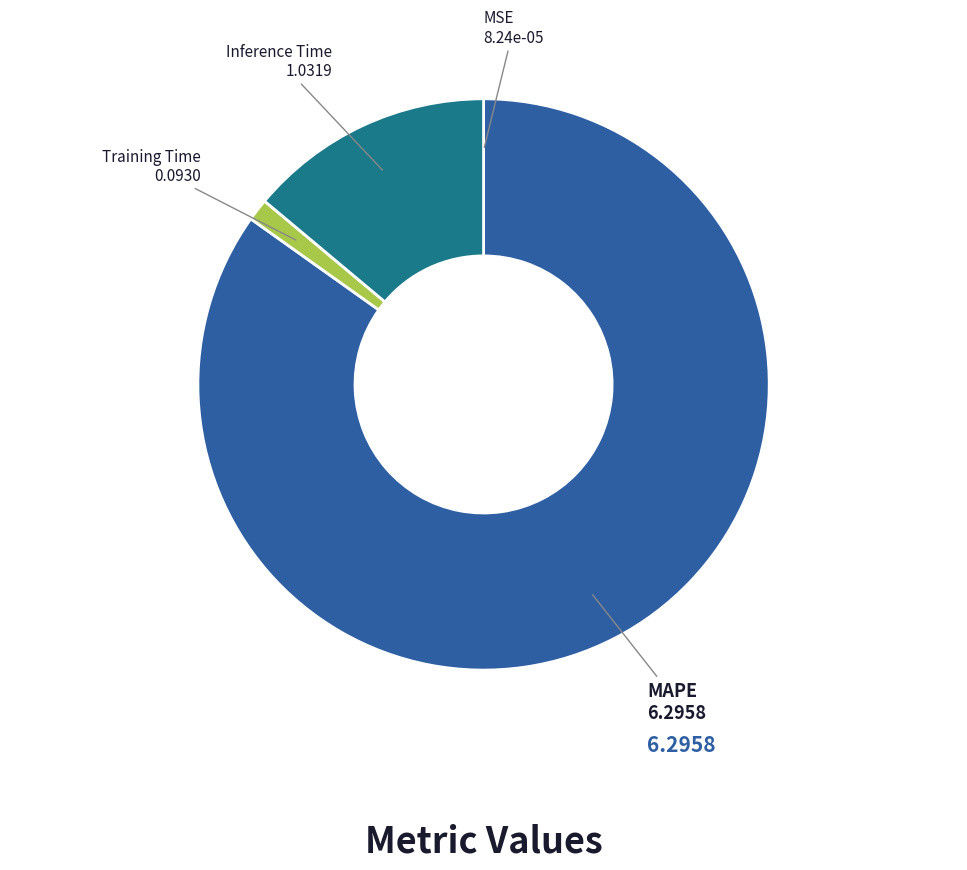

Which slice is the largest?

MAPE